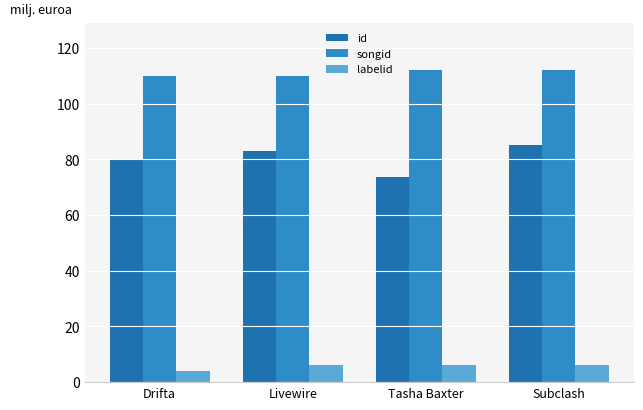

Which series has the largest range (max minus min)?

id